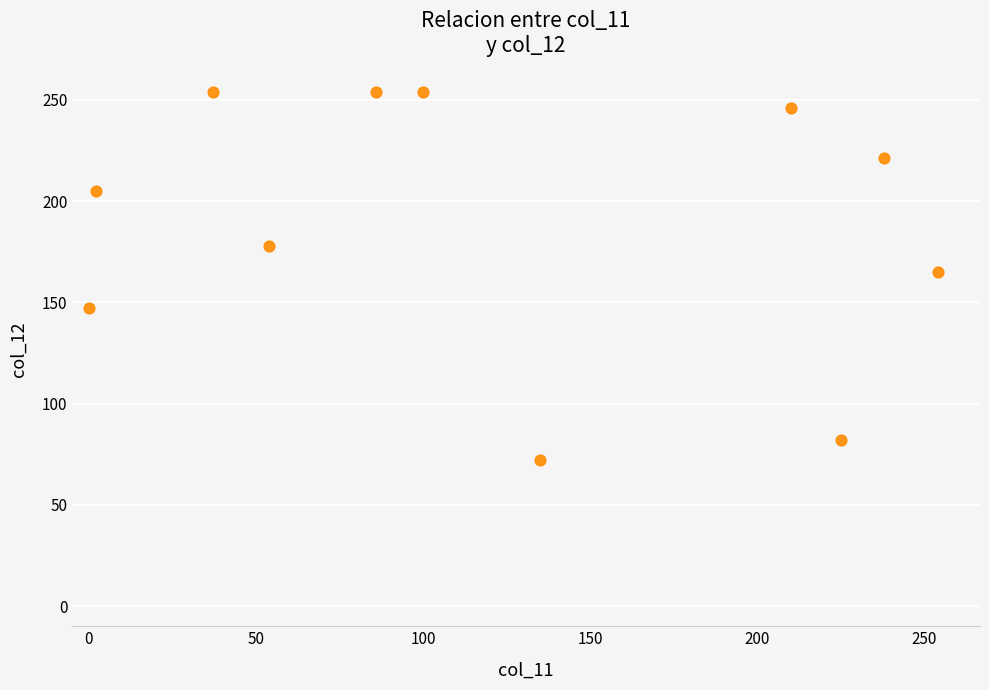

What is the average X value?

122